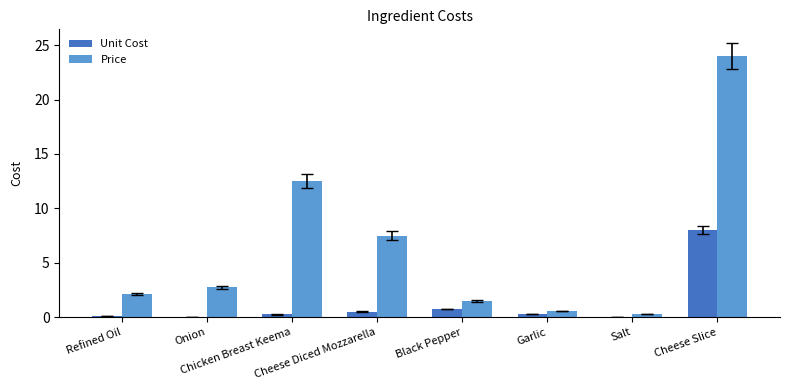

The value of Unit Cost at Cheese Diced Mozzarella is 0.5. True or false?

True